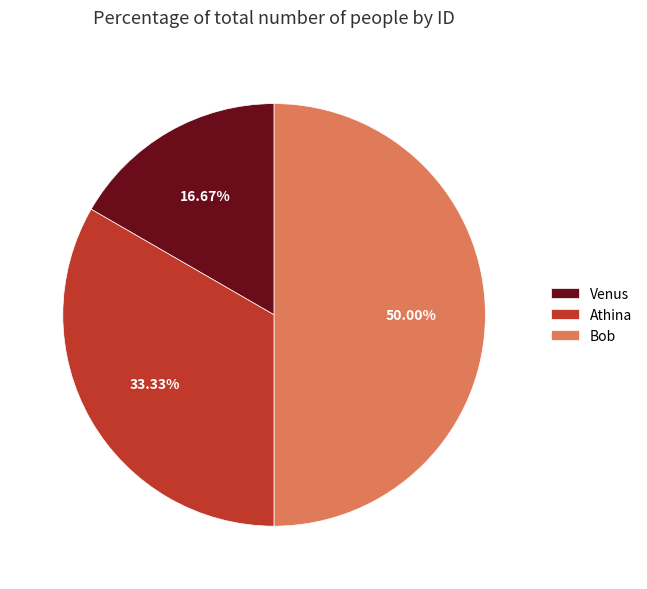

What is the ratio of the value at Venus to the value at Athina?

0.5